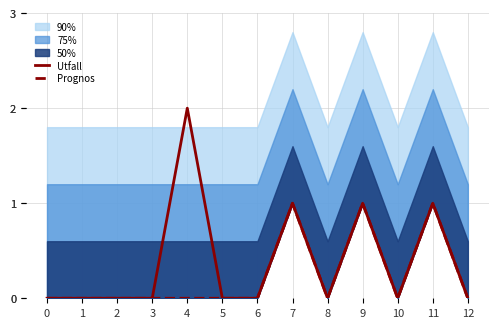

Reading left to right, what are all the values shown in this chart?

Utfall: 0=0	1=0	2=0	3=0	4=2	5=0	6=0	7=1	8=0	9=1	10=0	11=1	12=0
Prognos: 0=0	1=0	2=0	3=0	4=0	5=0	6=0	7=1	8=0	9=1	10=0	11=1	12=0